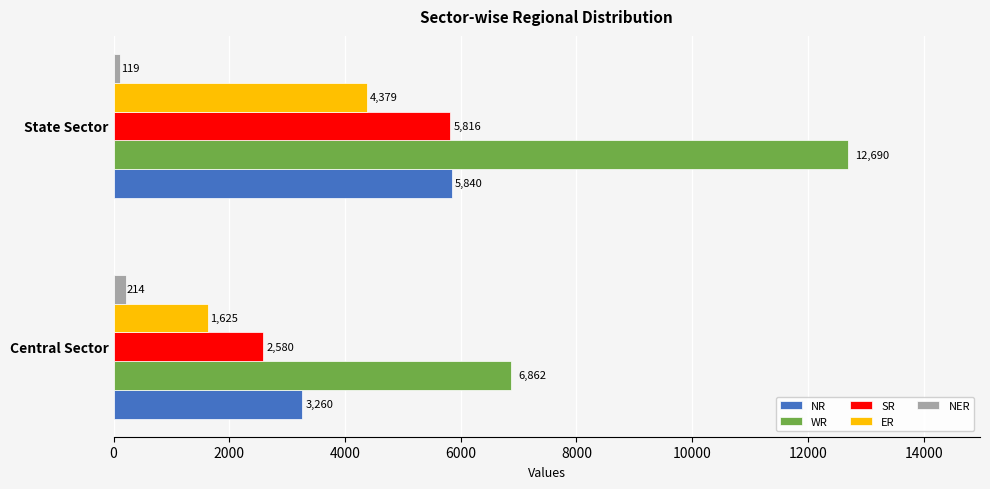

How many values in the NR series are below 5840?

1